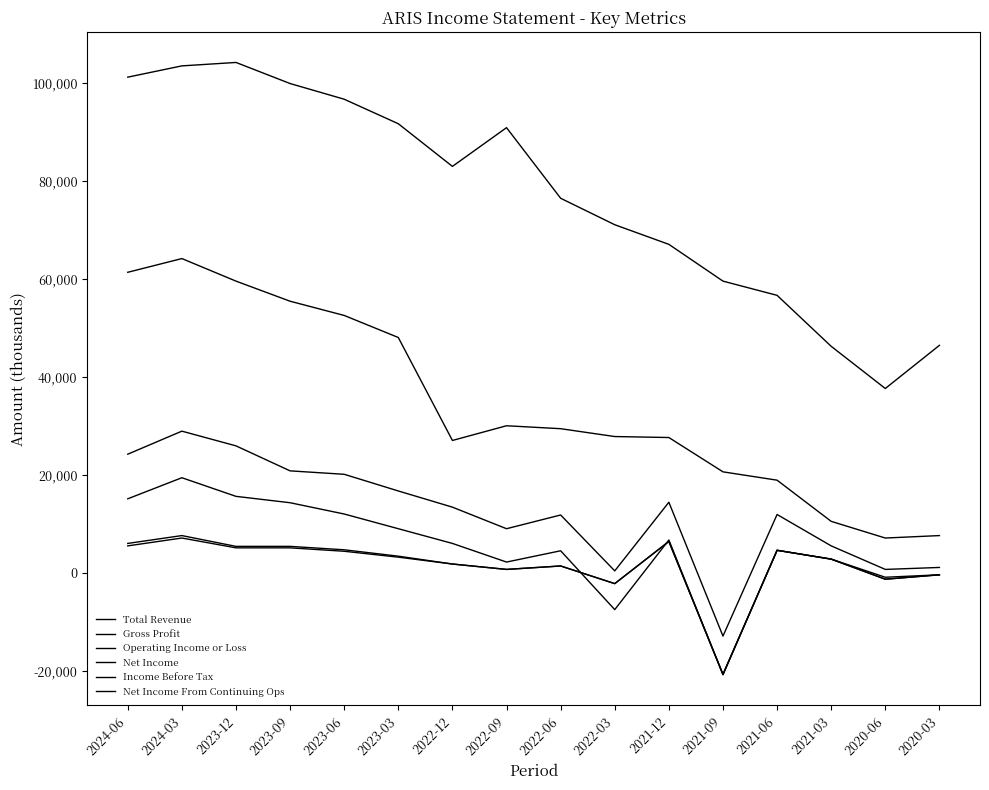

Which category has the lowest value across all series?

2021-09